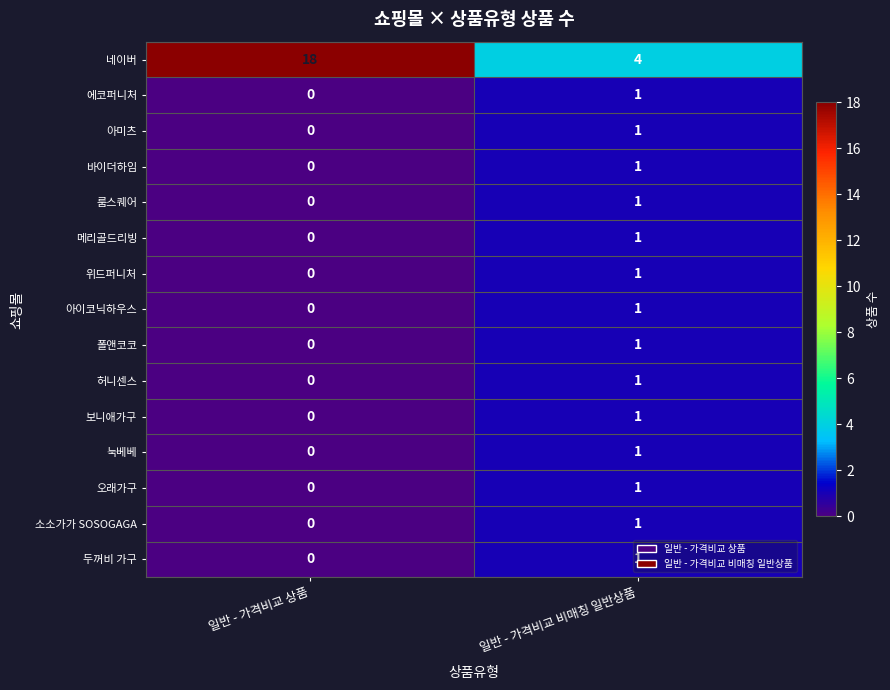

Which series has the widest spread of values?

네이버